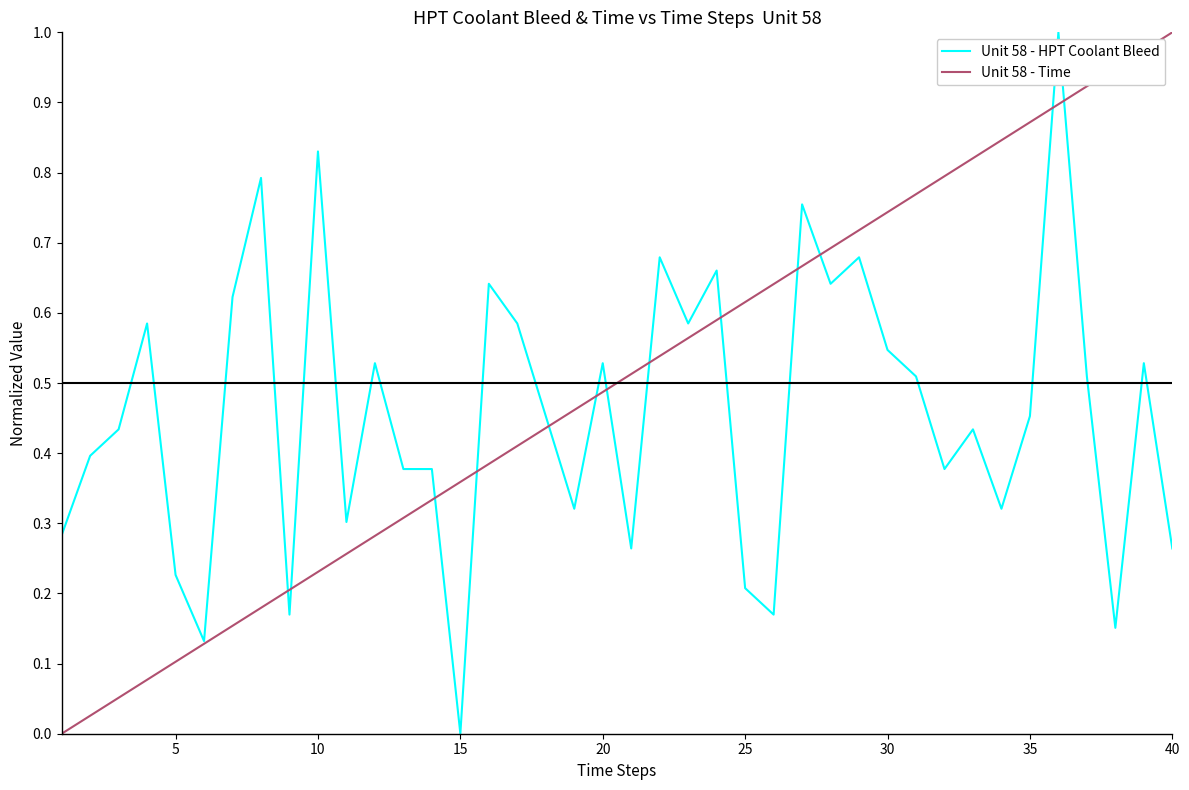

Which series has the largest total across all categories?

Unit 58 - Time